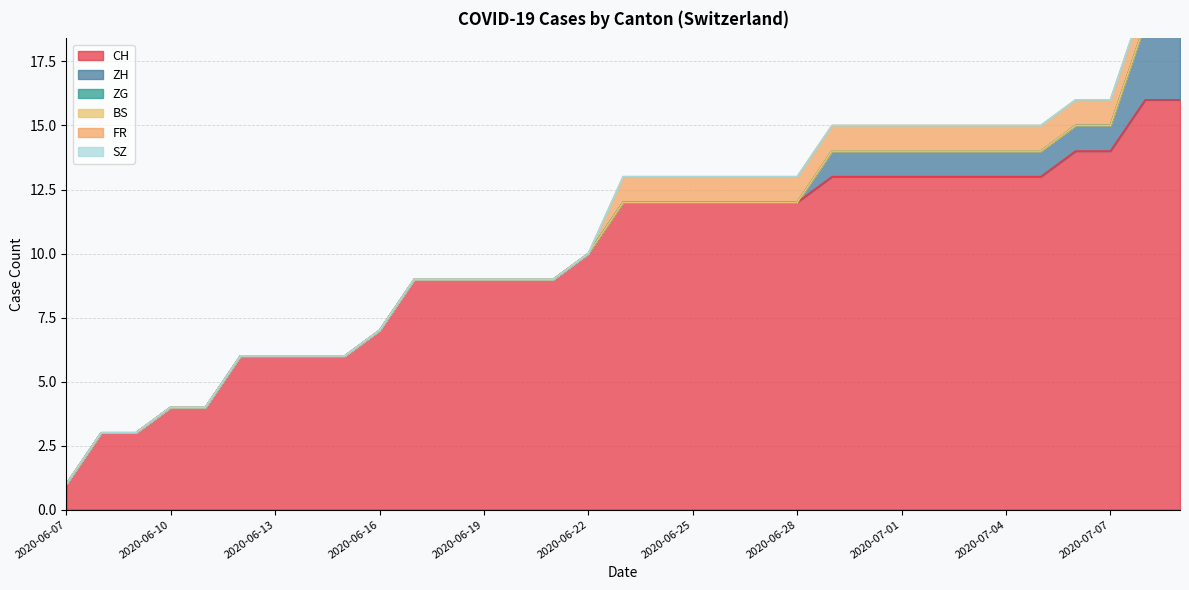

True or false: CH has more than 0 interior local peaks.

False